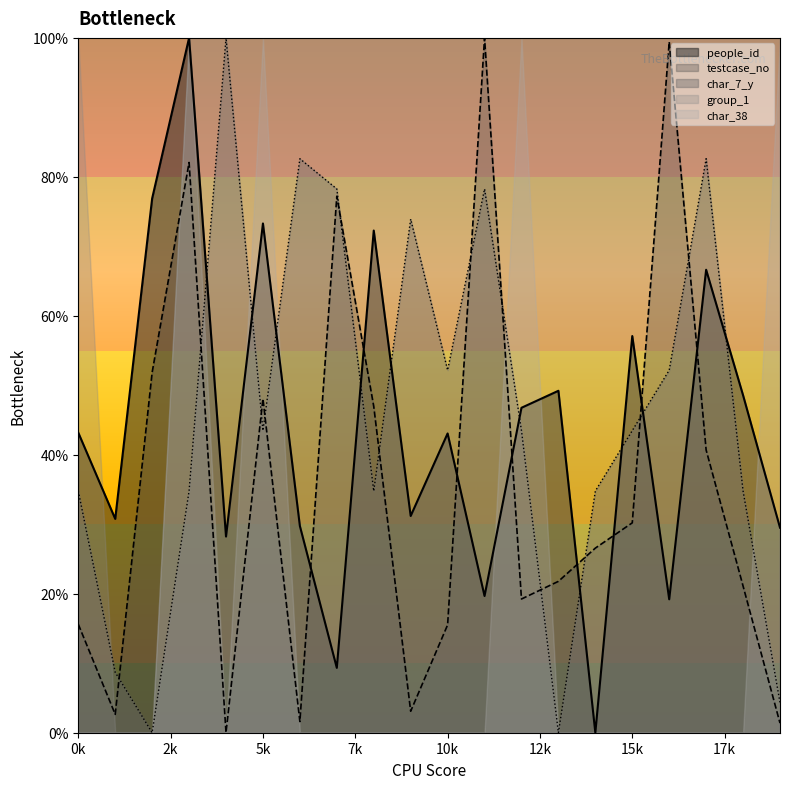

The char_38 series shows 100.0 at 5k. True or false?

True